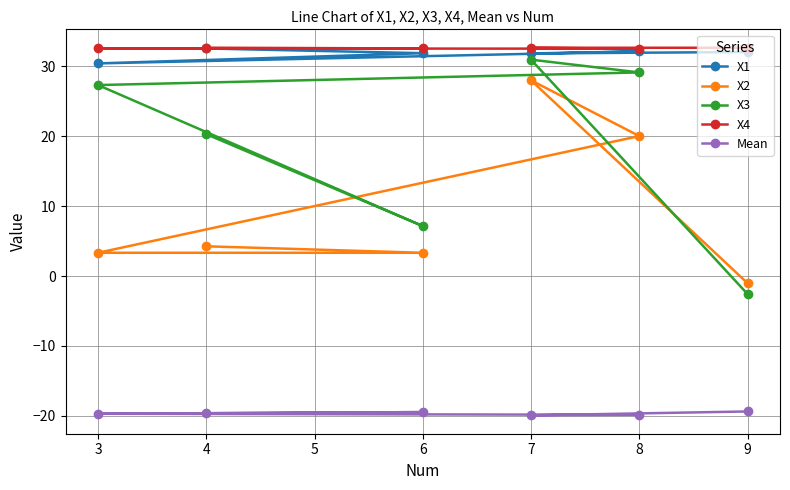

What is the value of the X1 point at the 2nd from the left?

32.5